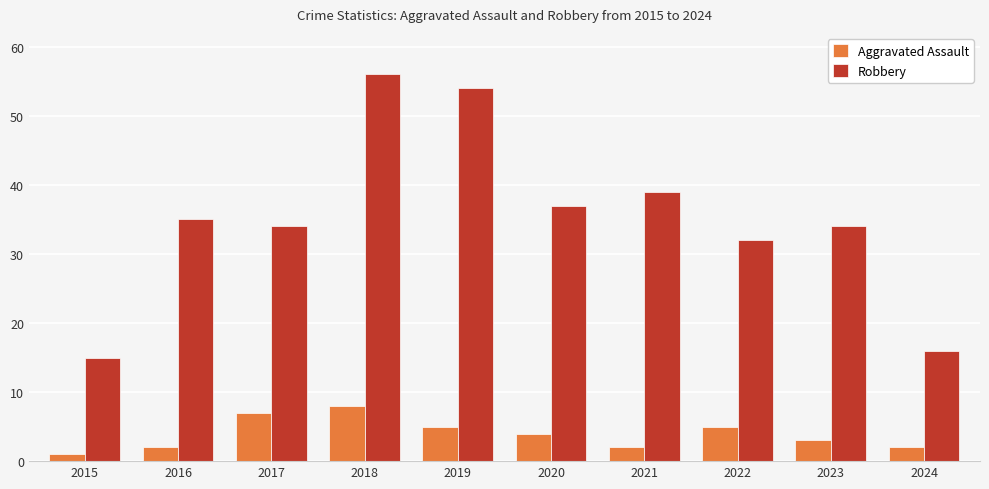

Rank the series at 2017 from lowest to highest value.

Aggravated Assault, Robbery